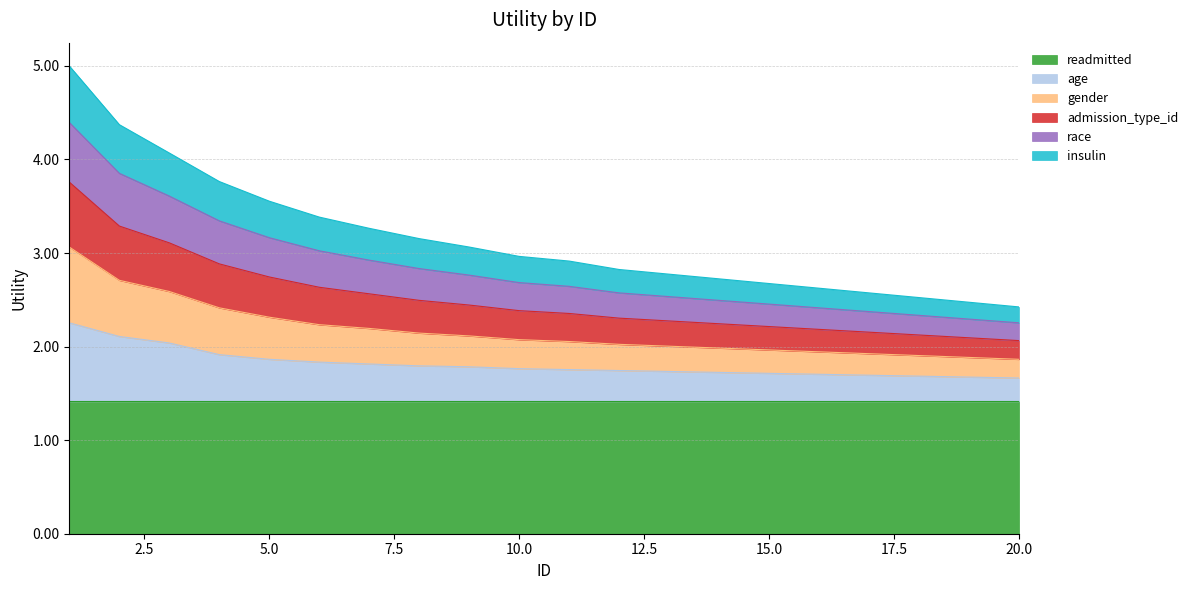

What is the maximum value for readmitted?

1.4